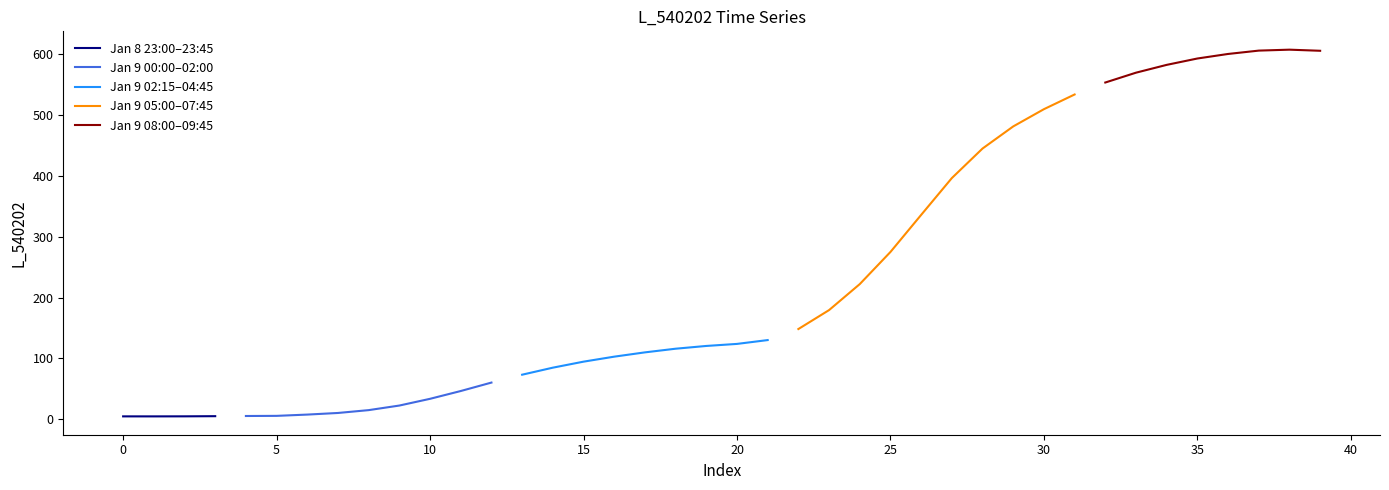

Where is the first local minimum?

1